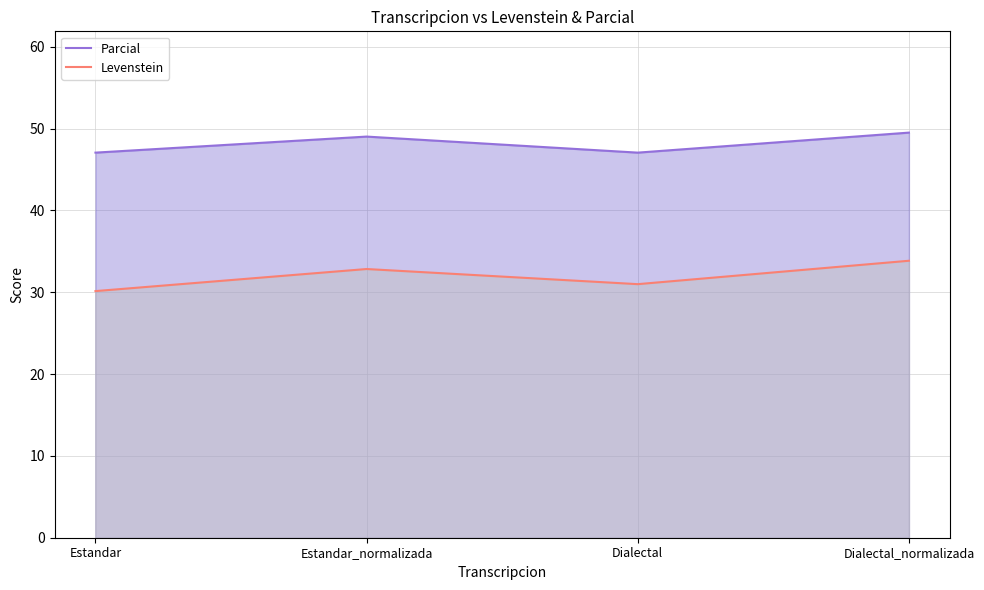

The Parcial series shows 30.9 at Estandar_normalizada. True or false?

False